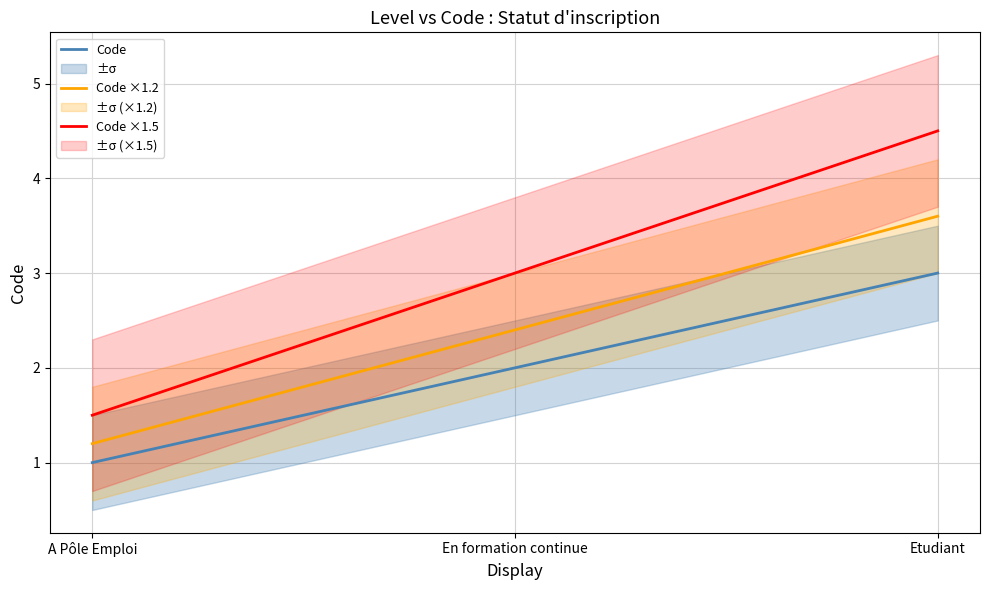

Reading left to right, extract all data points from this chart.

Code: A Pôle Emploi=1.0	En formation continue=2.0	Etudiant=3.0
Code ×1.2: A Pôle Emploi=1.2	En formation continue=2.4	Etudiant=3.6
Code ×1.5: A Pôle Emploi=1.5	En formation continue=3.0	Etudiant=4.5